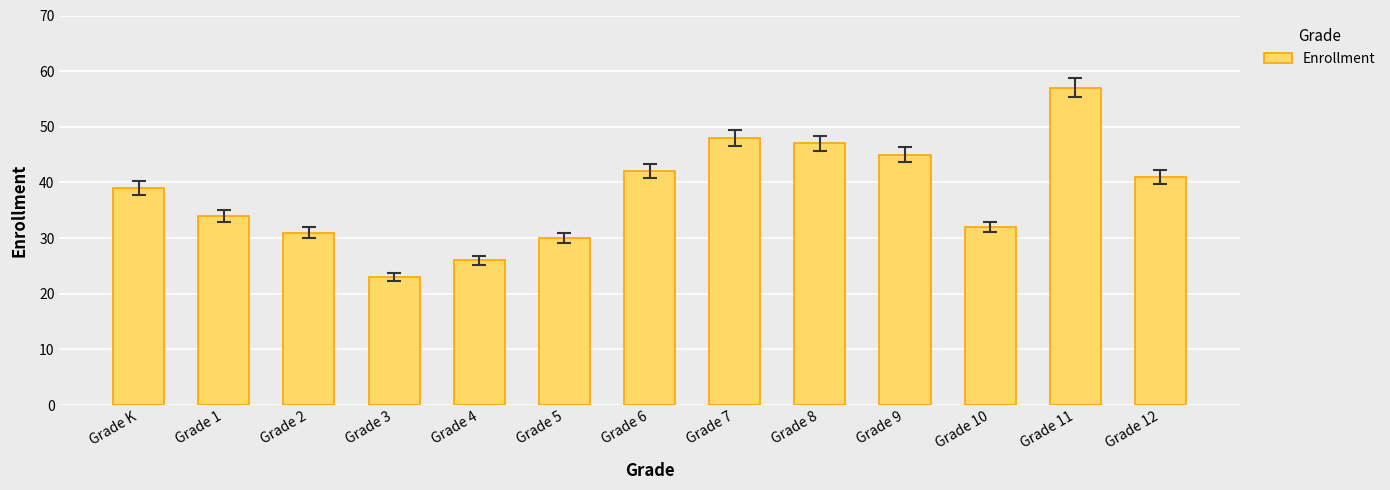

Reading left to right, extract all data points from this chart.

39	34	31	23	26	30	42	48	47	45	32	57	41